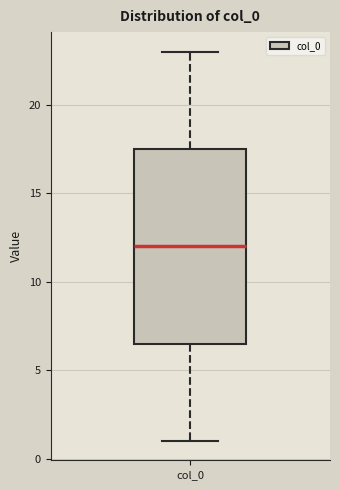

Transcribe this box plot: give where the median line is, the range the box spans, and where the two whiskers end, as read against the y-axis. The values are not printed on the chart, so give them approximately, as read against the axis.

median 12.0, box 6.5 to 17.5, whiskers 1.0 to 23.0